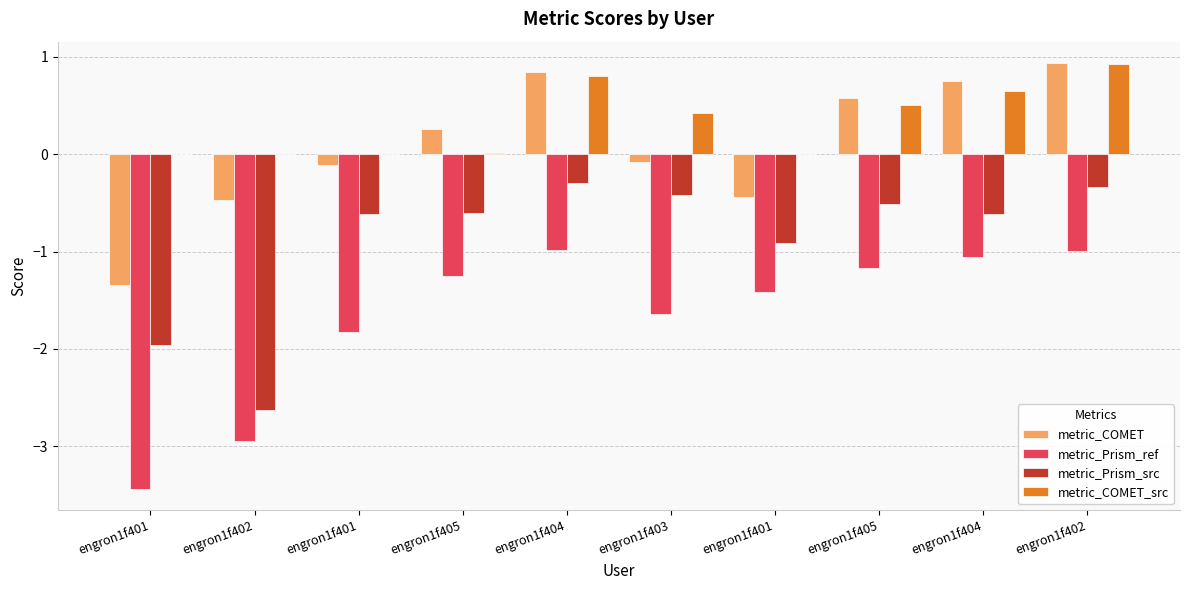

What is the maximum value shown in the chart?

0.9